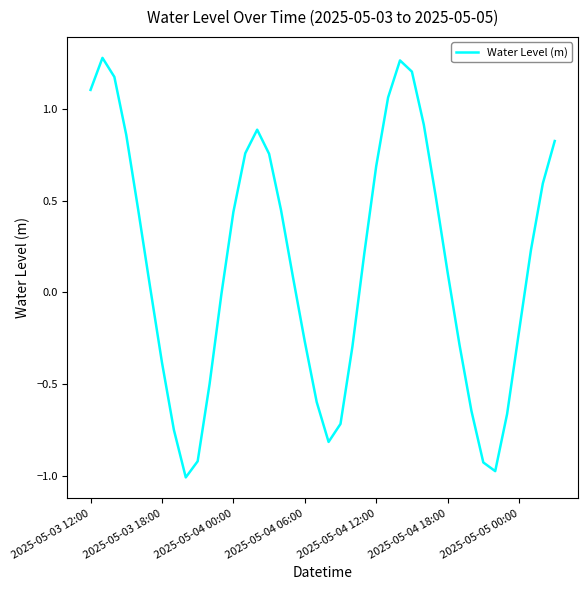

What is the smallest value displayed?

-1.0